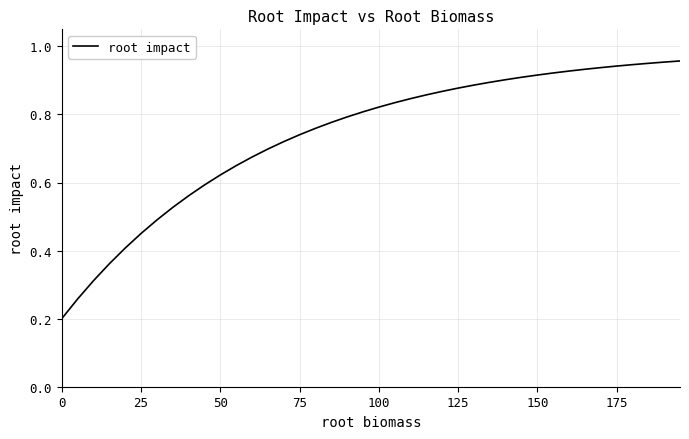

The value at 75 is 0.5. True or false?

False